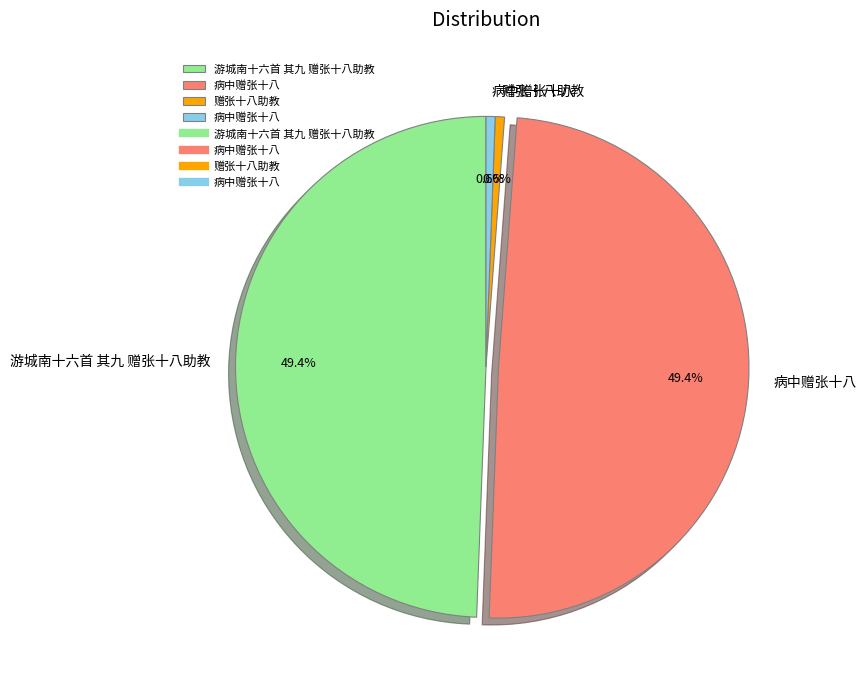

Is there any slice that represents more than half of the pie?

No